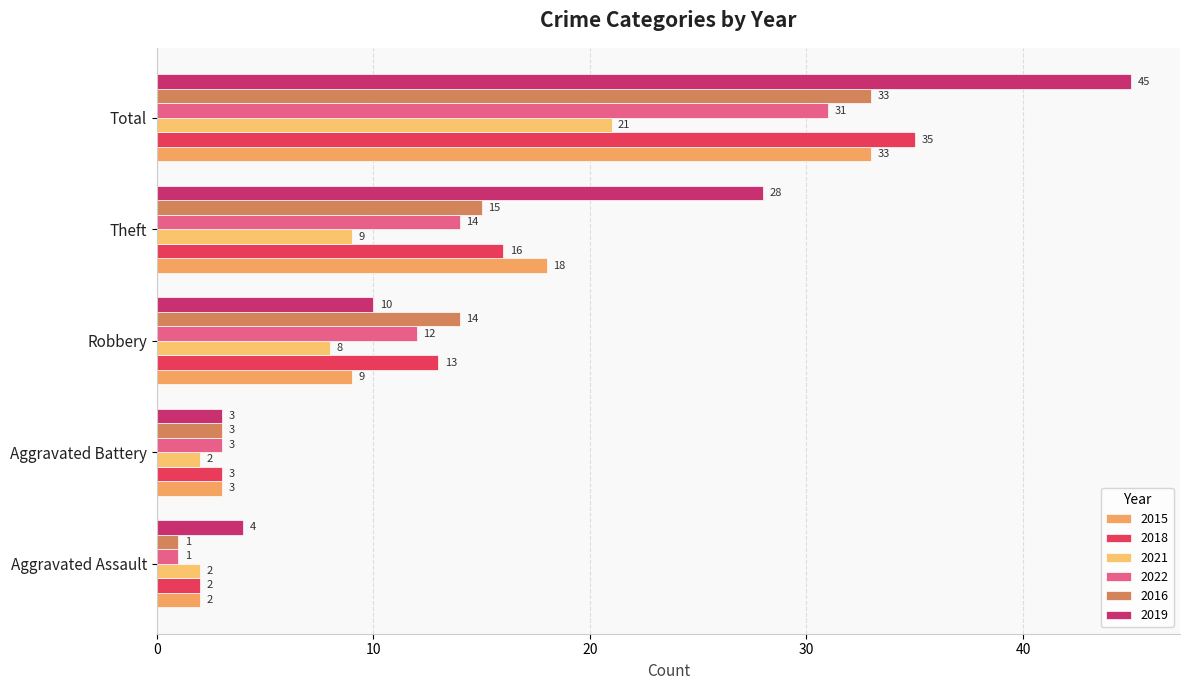

Which category has the lowest value across all series?

Aggravated Assault